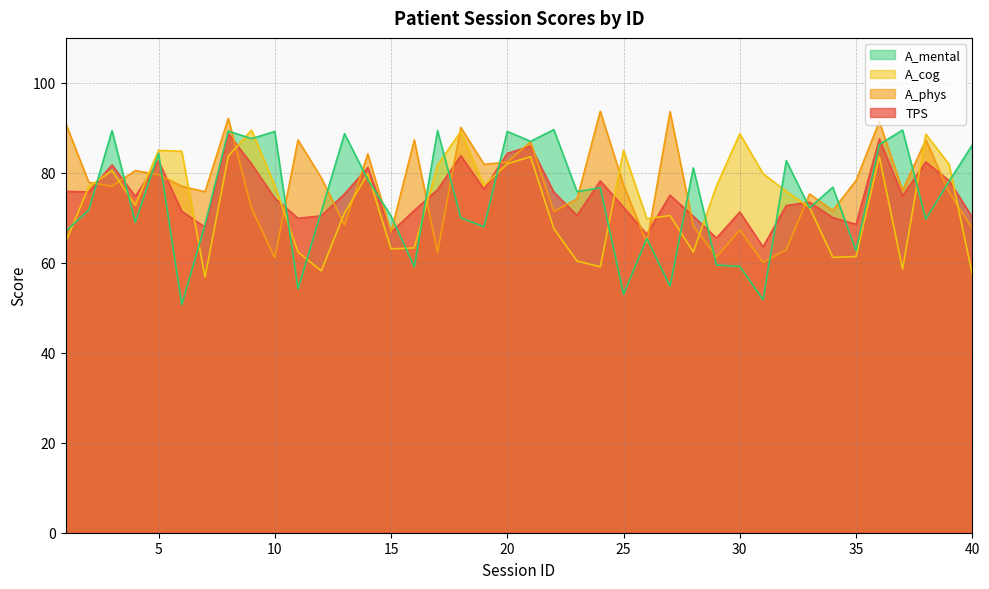

At which category is the sum across all series the highest?

8